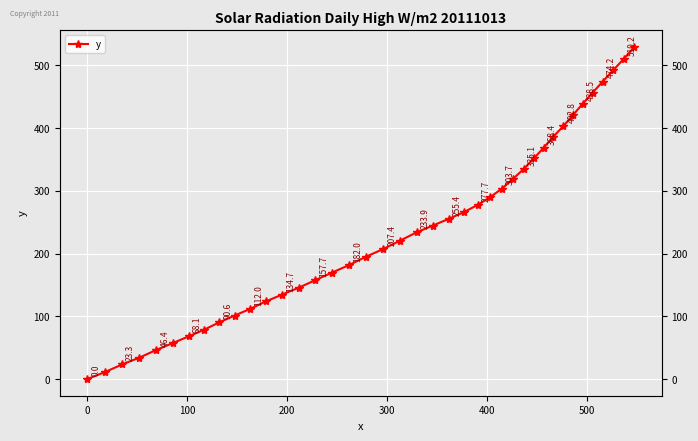

Reading left to right, extract all data points from this chart.

0.0	11.0	23.3	34.3	46.4	57.3	68.1	78.8	90.6	101.3	112.0	123.9	134.7	145.6	157.7	169.8	182.0	195.3	207.4	220.7	233.9	244.7	255.4	266.0	277.7	290.2	303.7	319.4	335.1	351.7	368.4	386.2	402.8	420.6	438.5	456.3	474.2	492.1	510.2	529.3